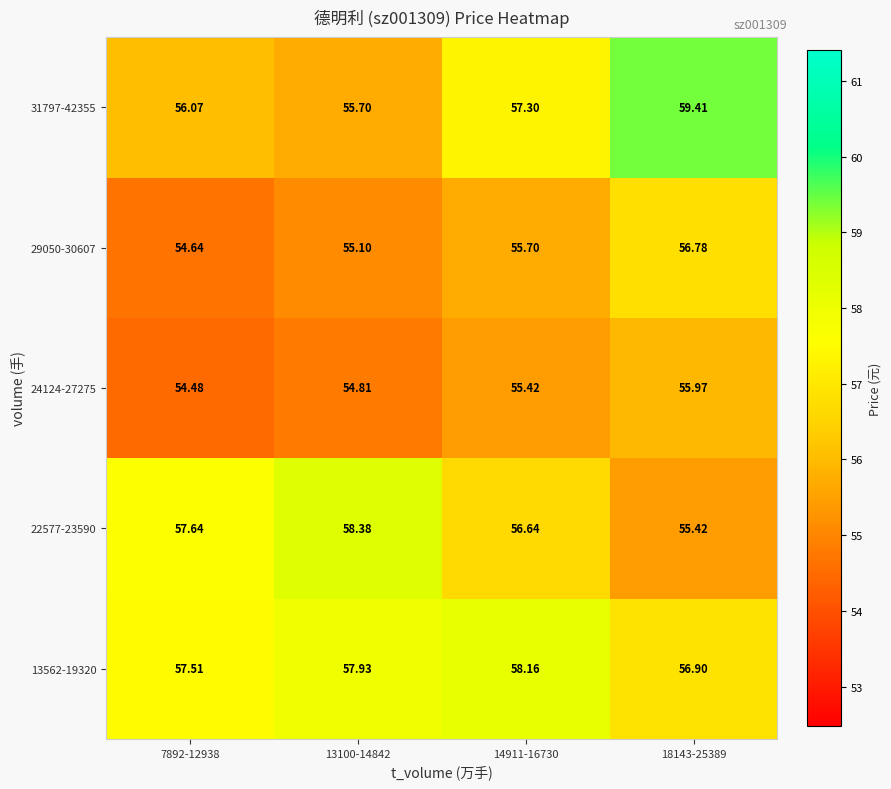

Which series has the largest range (max minus min)?

31797-42355